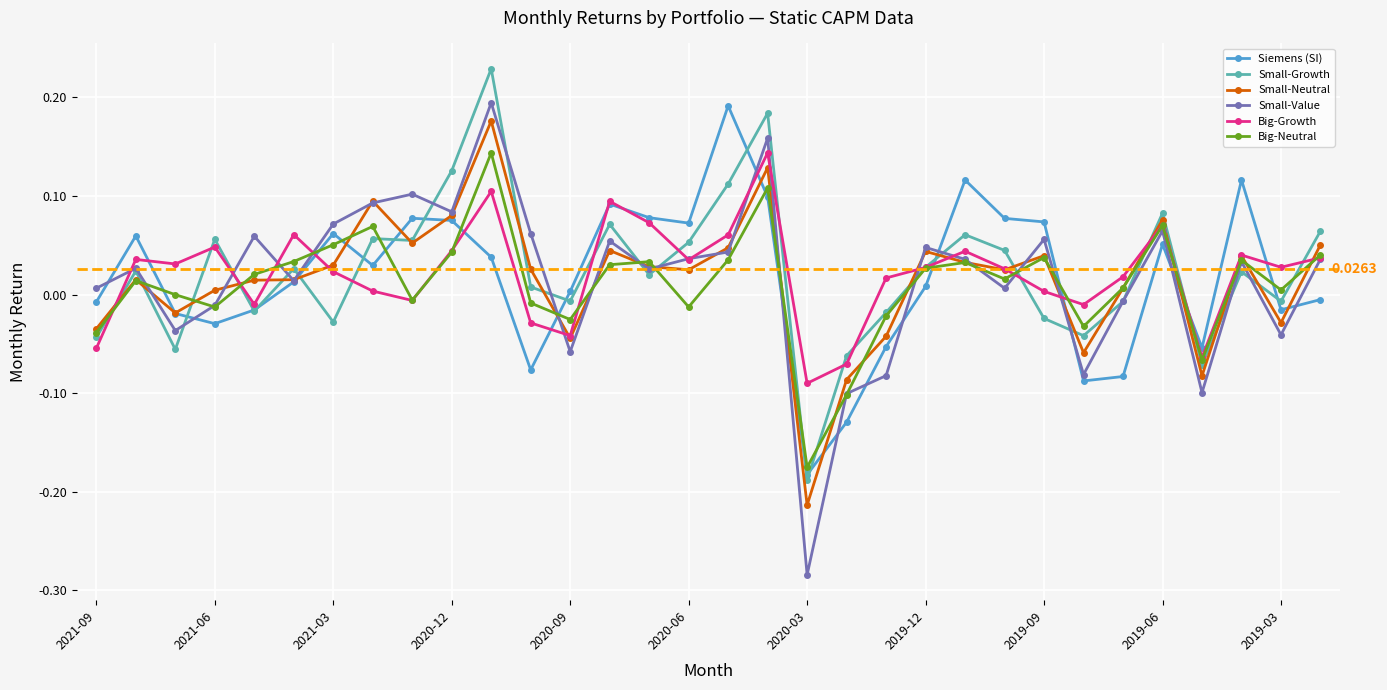

True or false: Big-Growth has more than 0 points higher than both neighbors.

True